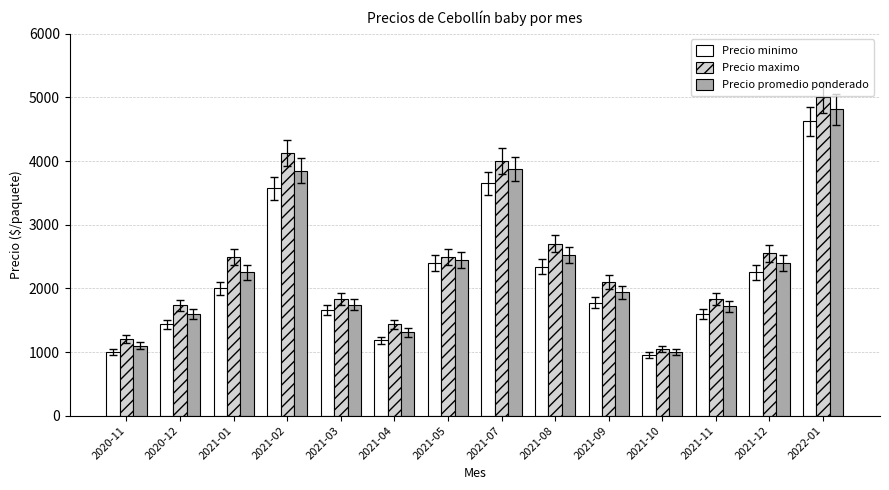

Rank the categories by Precio minimo value from highest to lowest.

2022-01, 2021-07, 2021-02, 2021-05, 2021-08, 2021-12, 2021-01, 2021-09, 2021-03, 2021-11, 2020-12, 2021-04, 2020-11, 2021-10